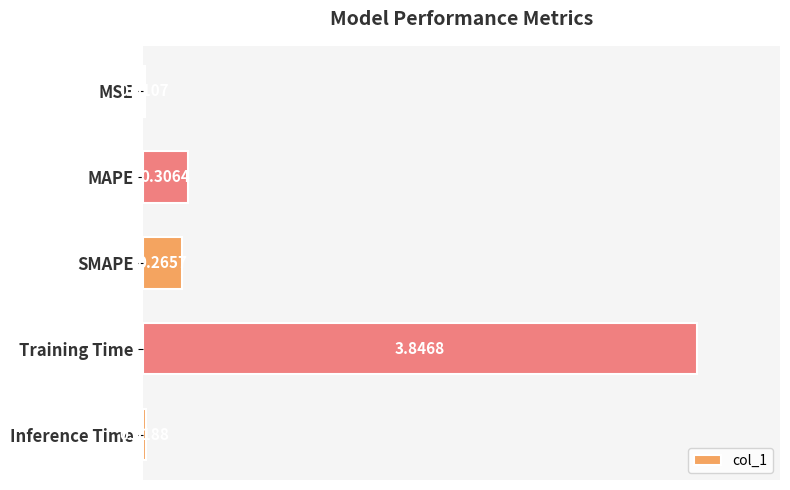

What is the sum of all values?

4.4